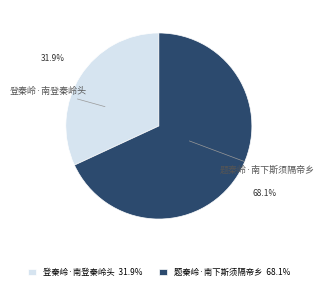

The 登秦岭·南登秦岭头 slice represents 41% of the pie. True or false?

False